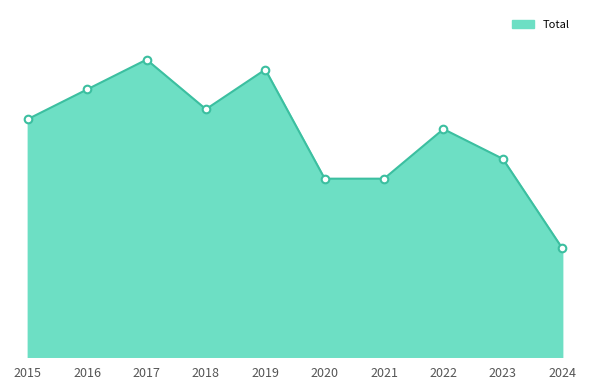

What is the ratio of the value at 2017 to the value at 2015?

1.2